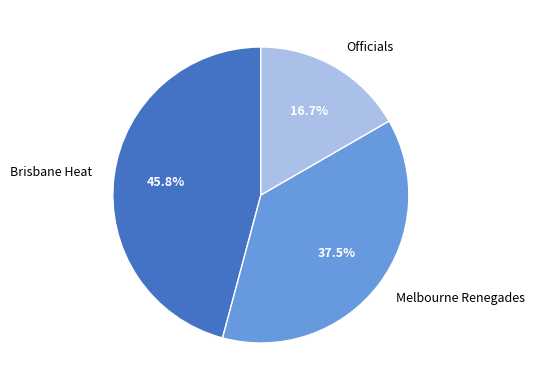

Approximately how many times larger is the value at Brisbane Heat compared to Melbourne Renegades?

1.2